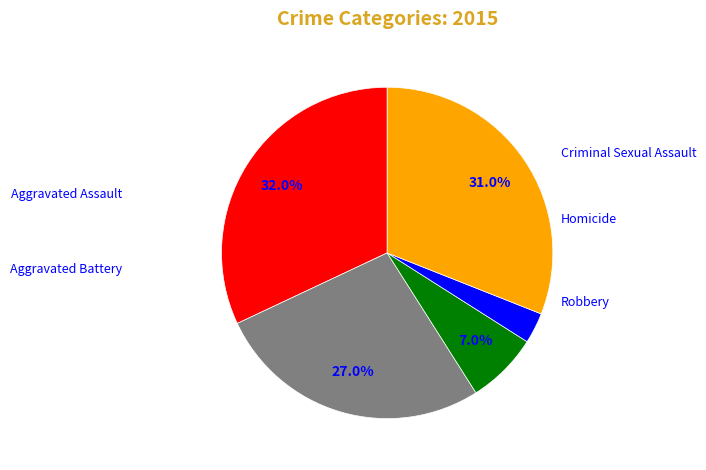

To the nearest percent, what portion does Criminal Sexual Assault represent?

7%